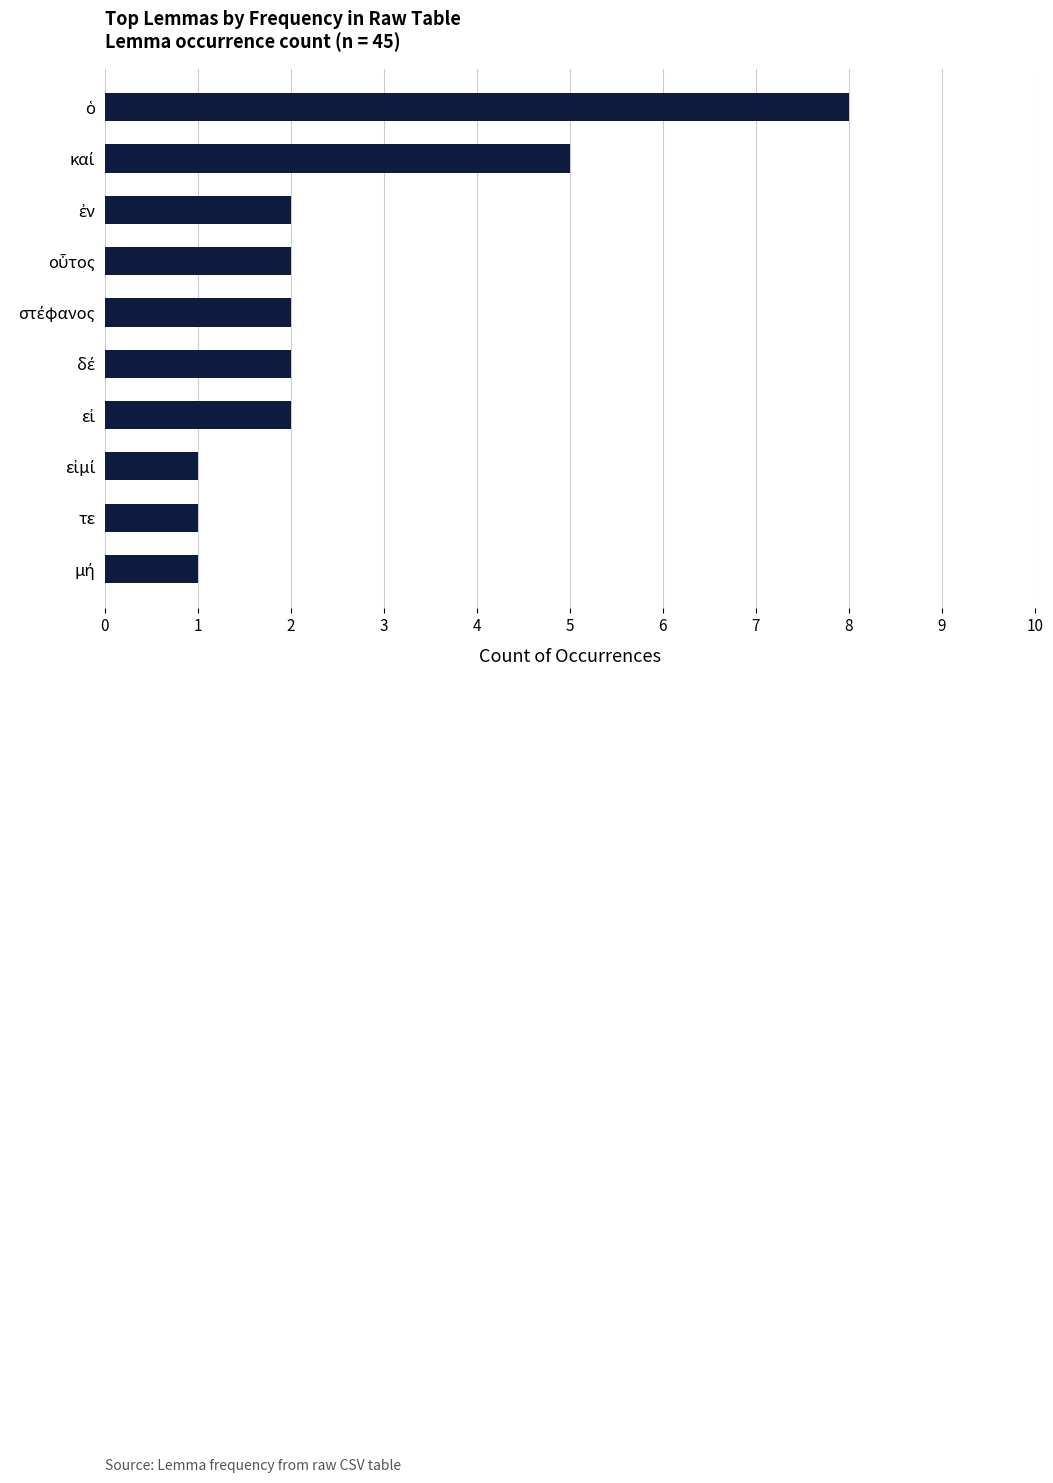

How many series are shown in this chart?

1